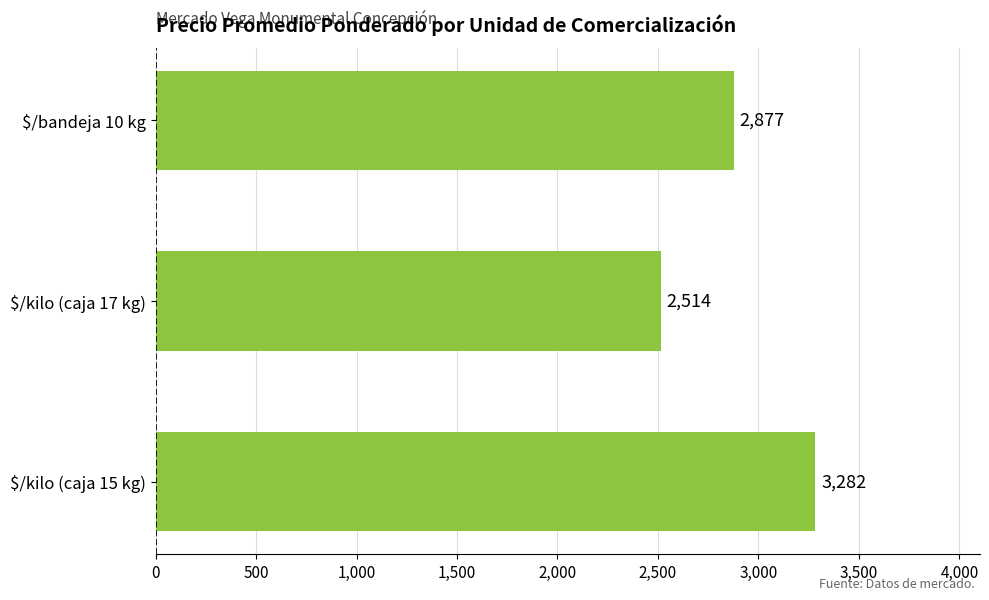

Count the values in the range 2514 to 3282.

3